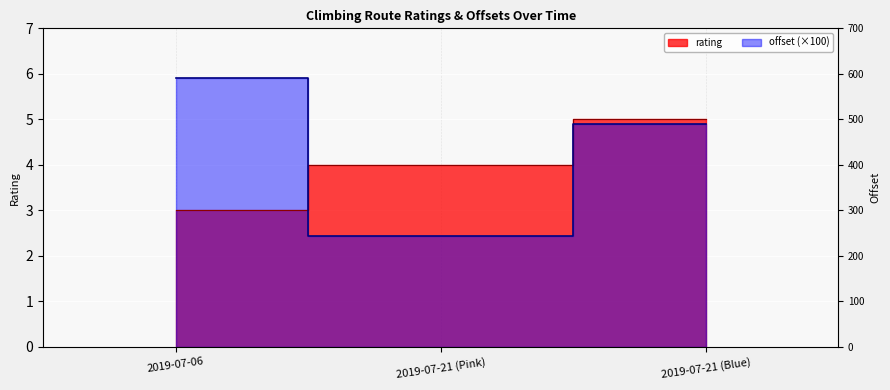

What is the approximate value of offset at 2019-07-21 (Pink)?

2.4